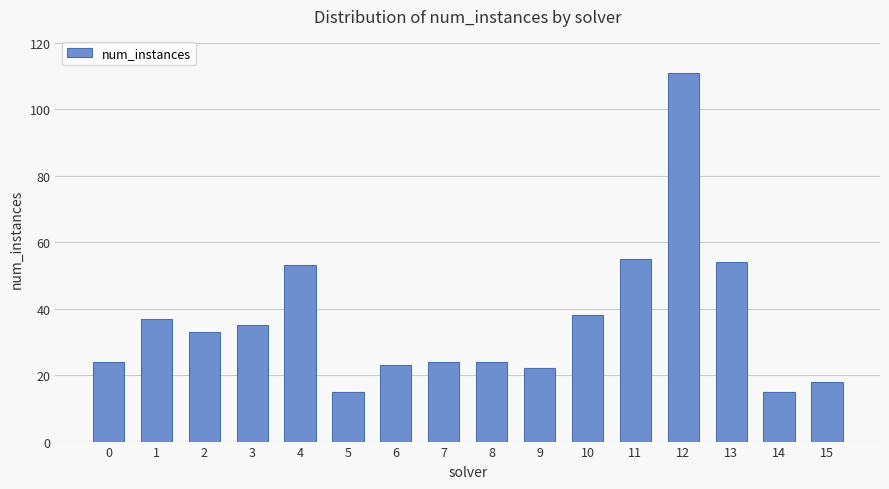

What is the change in value from 1 to 4?

+16